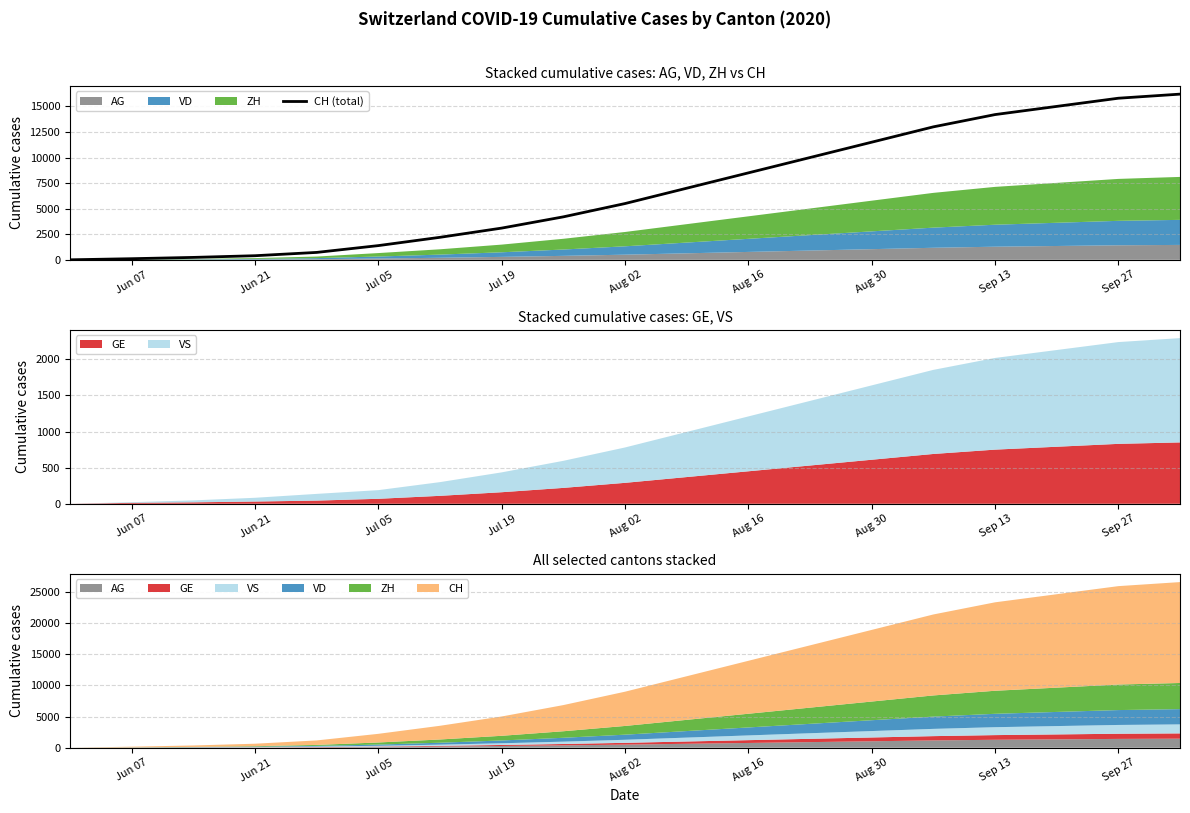

How many data points are less than 5500?

9